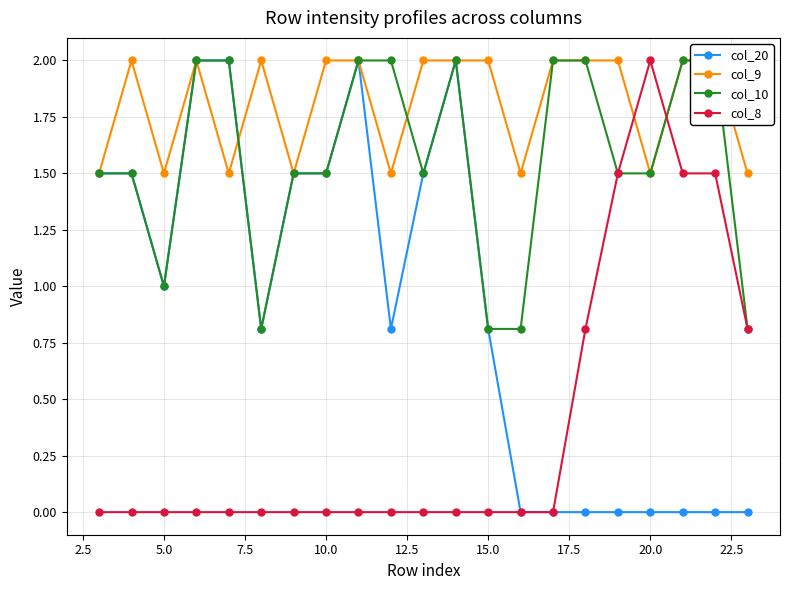

True or false: col_10 has more than 0 points higher than both neighbors.

True